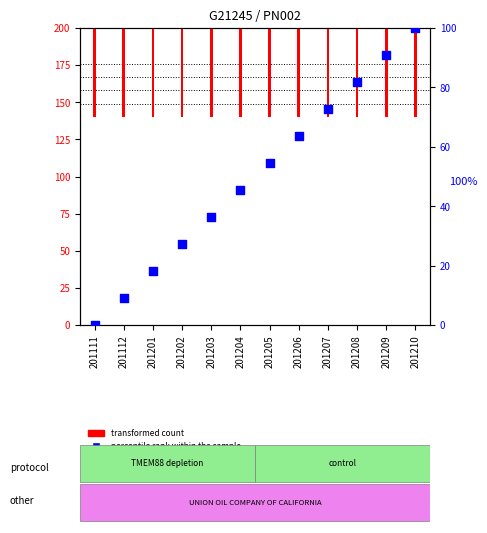

Between 201209 and 201210, which is larger?

201210